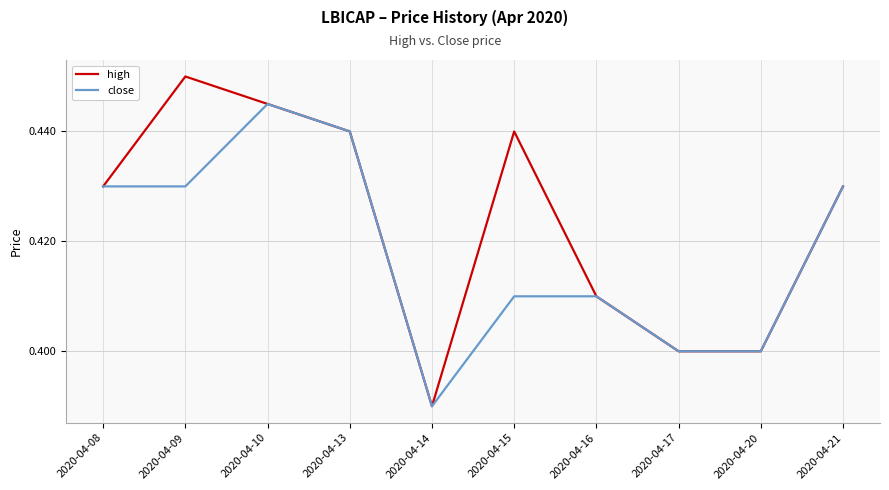

List the series in order of their peak value, lowest first.

close, high